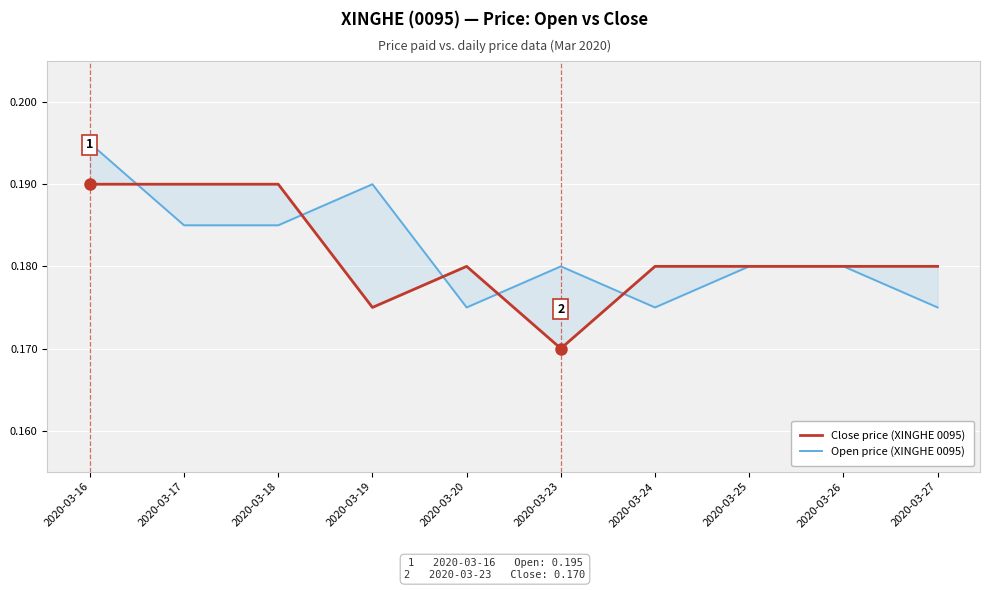

Where do Close price (XINGHE 0095) and Open price (XINGHE 0095) first cross each other?

2020-03-16 and 2020-03-17